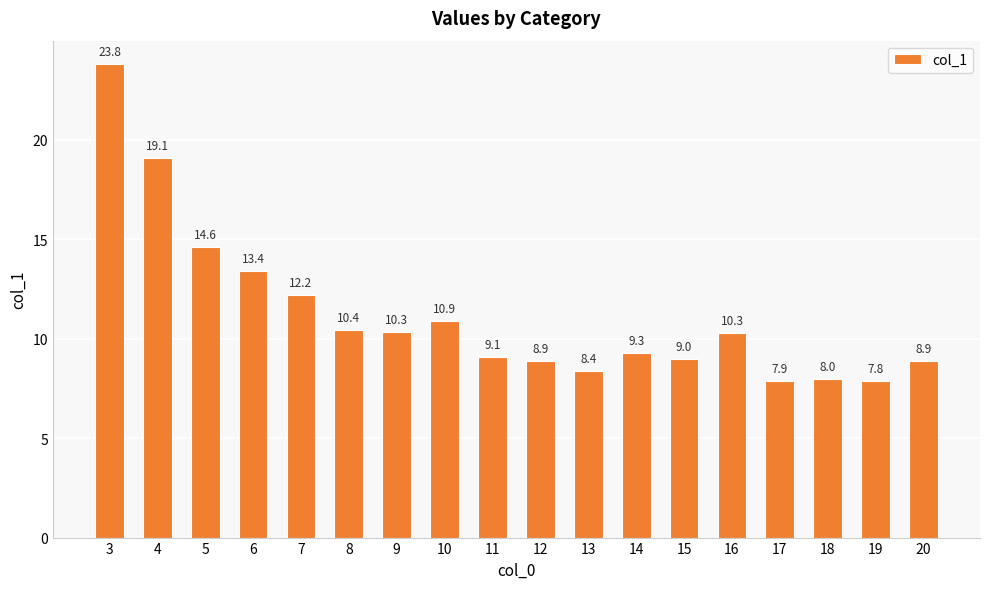

Where does the data first go above 10?

3